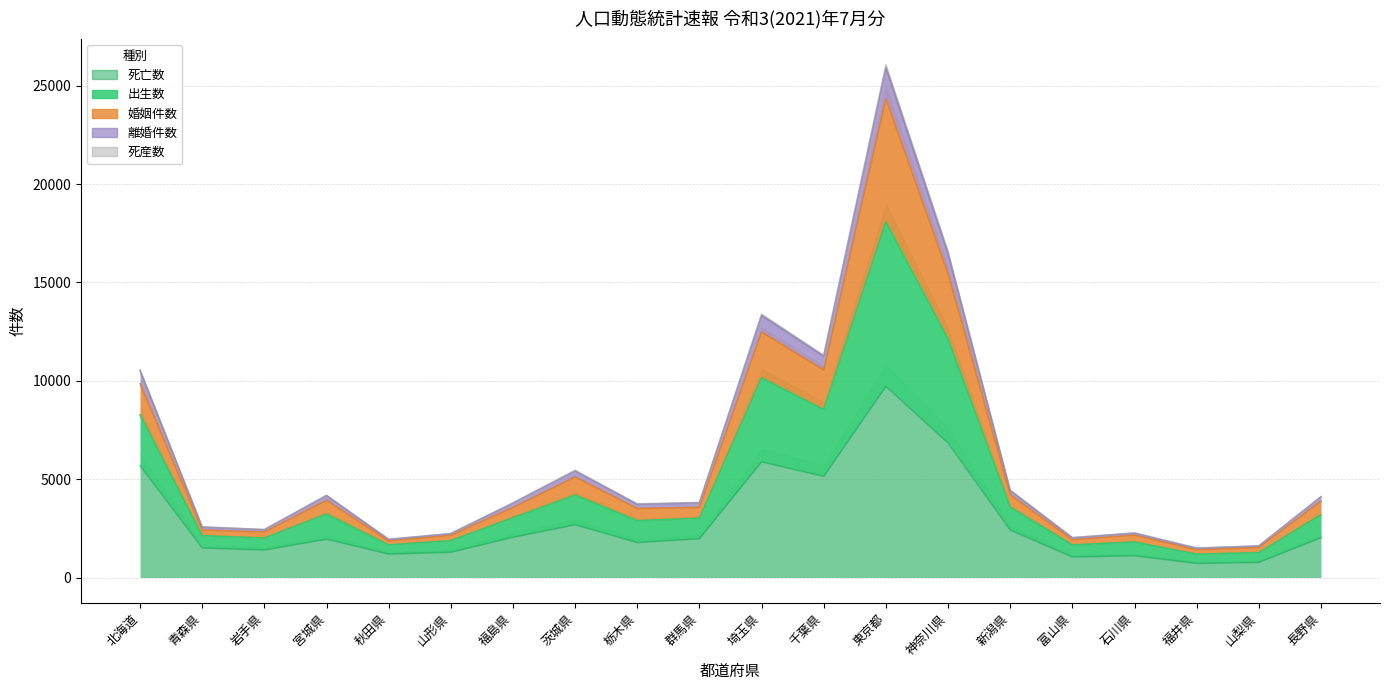

What is the label of the 8th point from the left?

茨城県